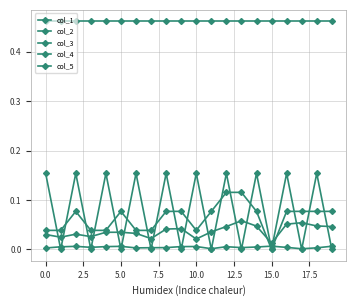

How many categories are shown in the chart?

20